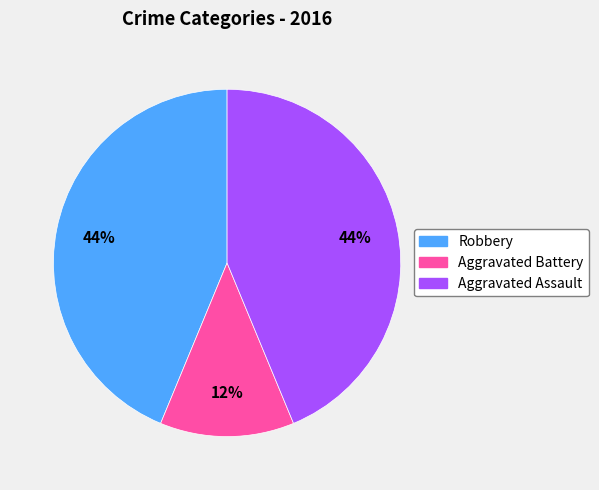

To the nearest percent, what is the combined percentage of Aggravated Battery and Aggravated Assault?

56%